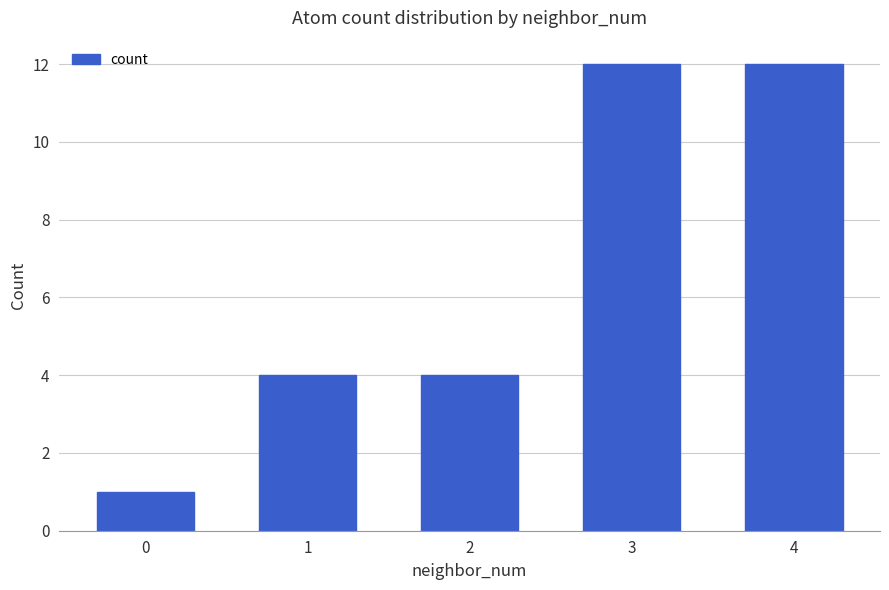

Reading left to right, what are all the values shown in this chart?

0=1	1=4	2=4	3=12	4=12